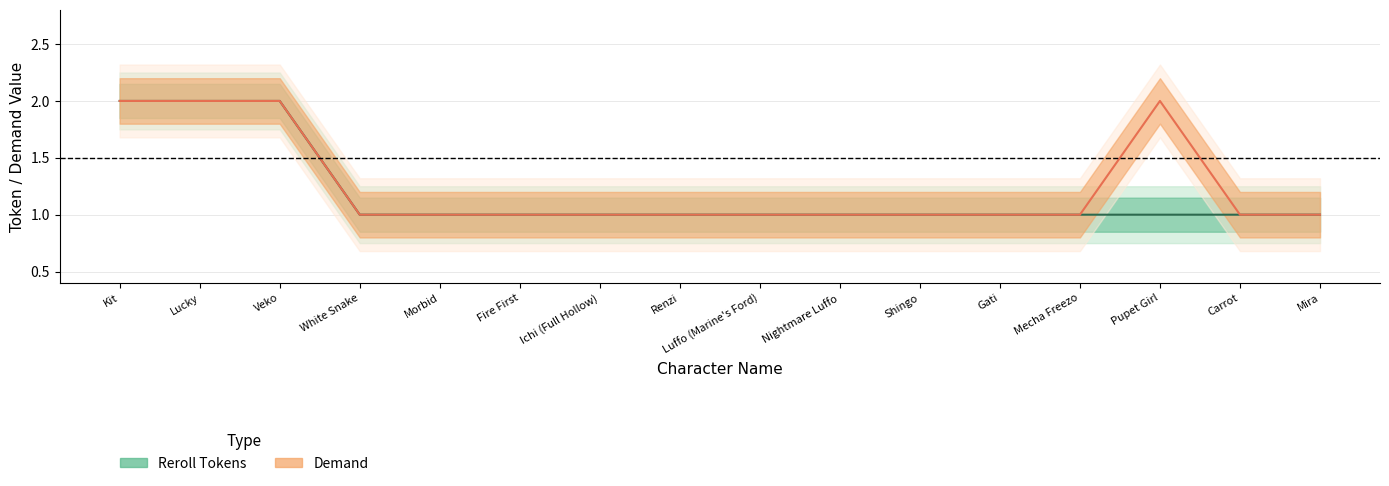

At how many categories does at least one series exceed 1?

4